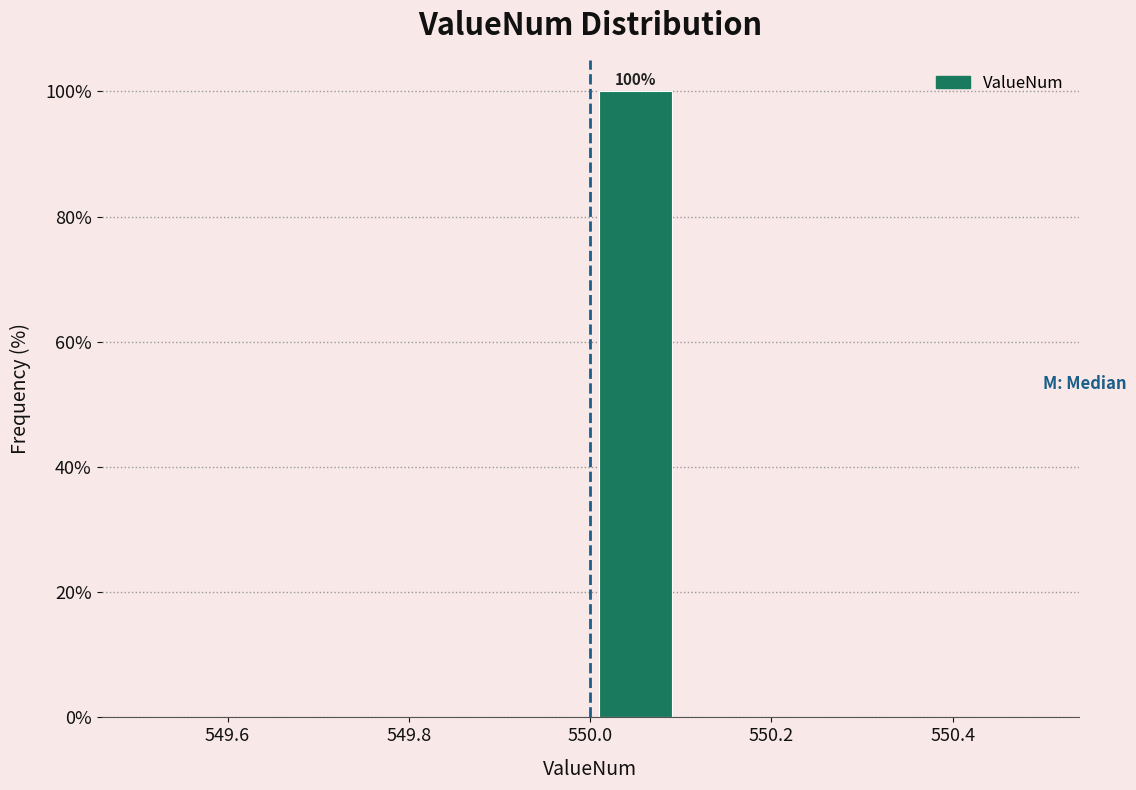

Over which range of the x-axis is the bar tallest?

550.0 to 550.1